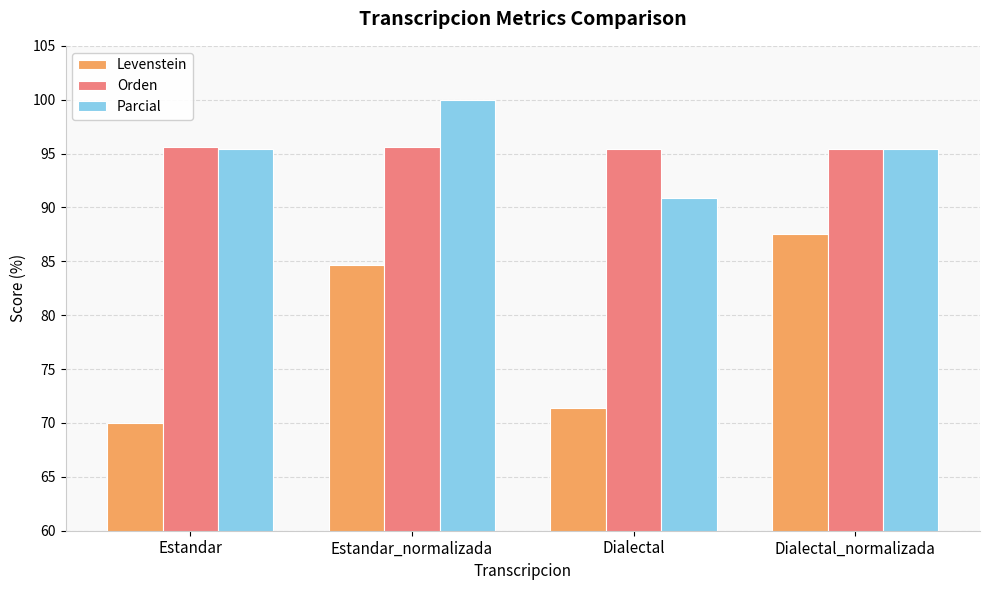

What is the label of the 1st bar from the right?

Dialectal_normalizada